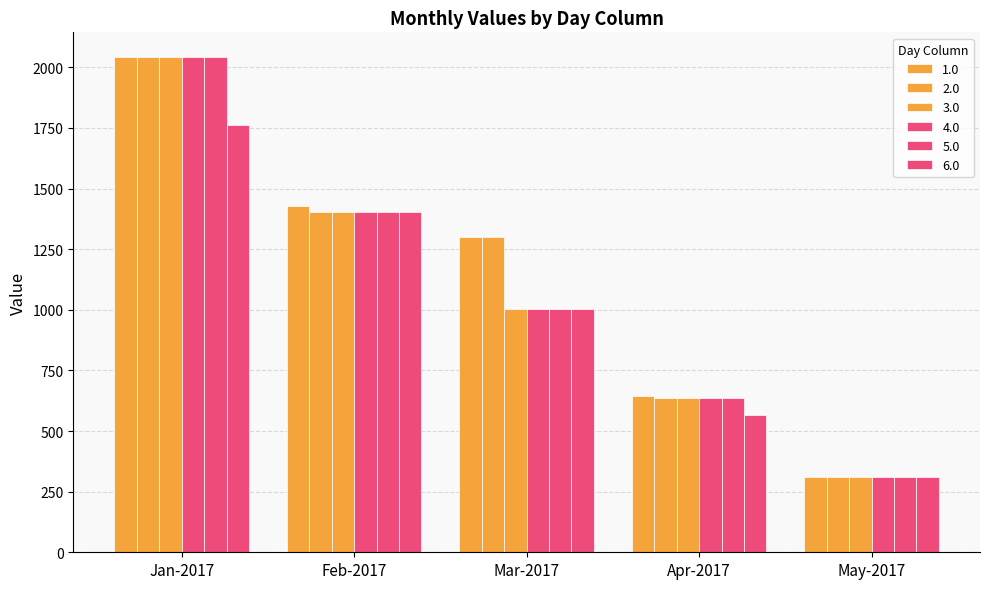

Which series has the largest total across all categories?

1.0